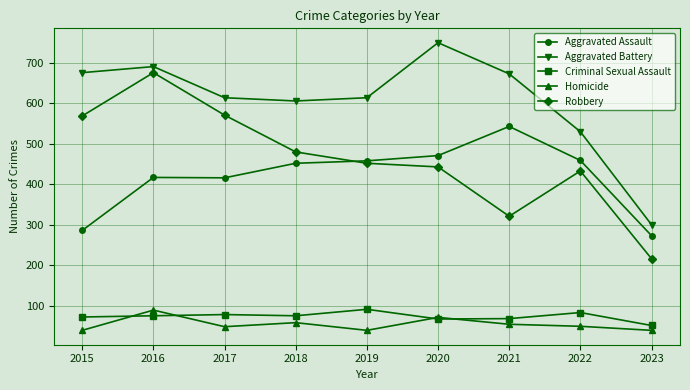

What is the highest value of the Criminal Sexual Assault series?

91